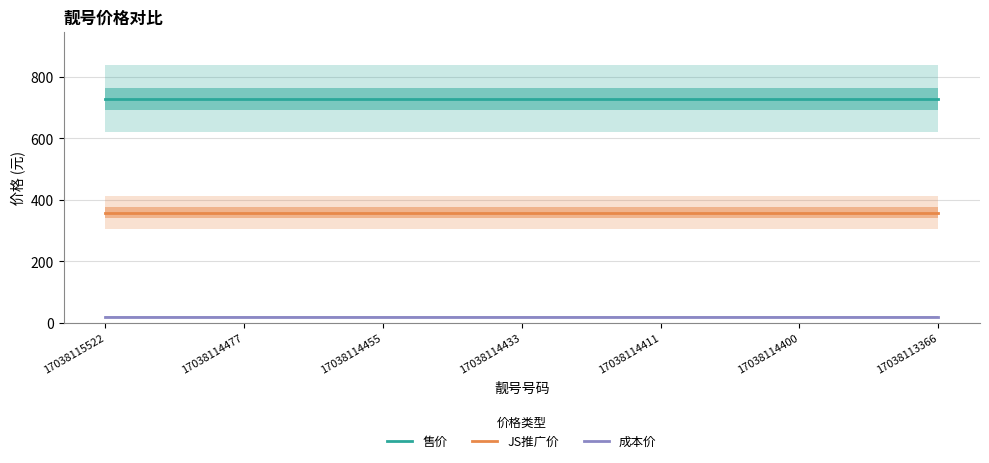

Reading left to right, transcribe all the data shown in this chart.

售价: 17038115522=729	17038114477=729	17038114455=729	17038114433=729	17038114411=729	17038114400=729	17038113366=729
JS推广价: 17038115522=359	17038114477=359	17038114455=359	17038114433=359	17038114411=359	17038114400=359	17038113366=359
成本价: 17038115522=20	17038114477=20	17038114455=20	17038114433=20	17038114411=20	17038114400=20	17038113366=20